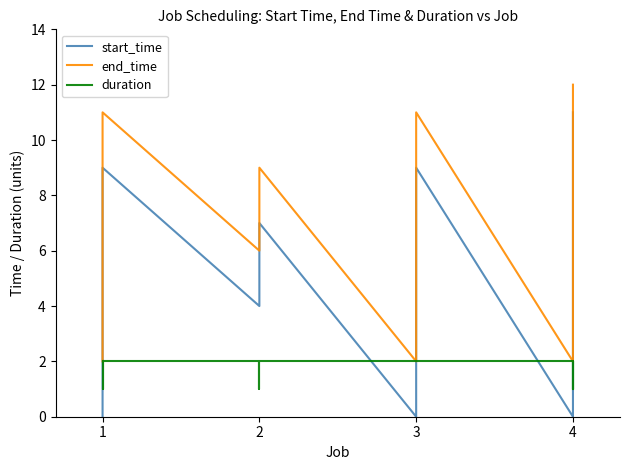

At which label does duration reach its peak?

1